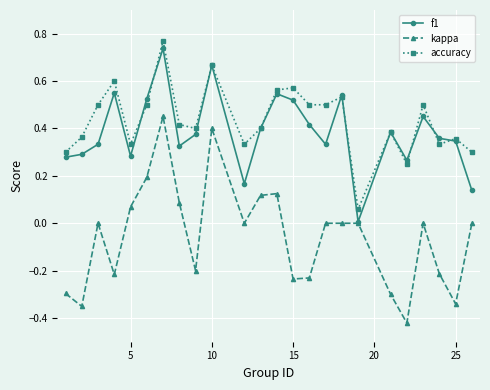

Which series has the widest spread of values?

kappa